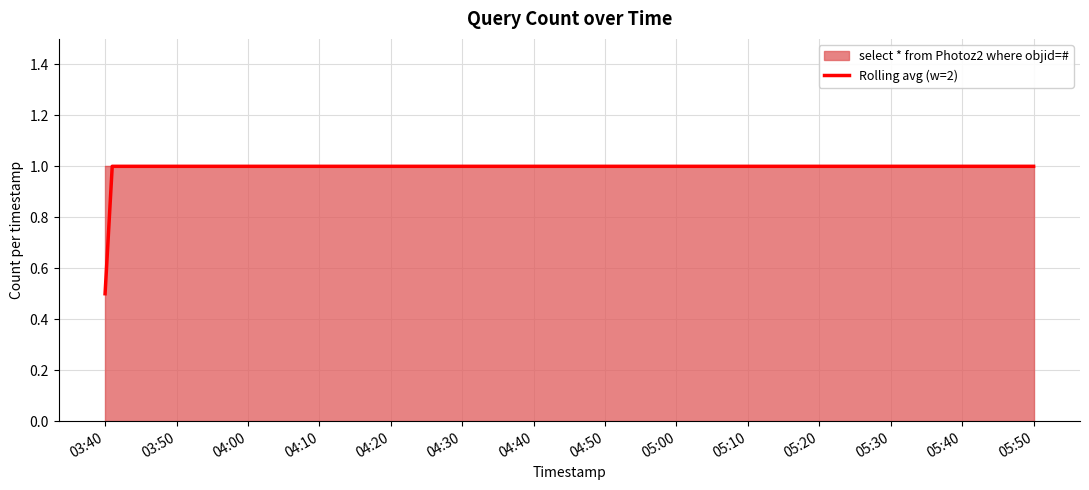

What is the maximum value for Rolling avg (w=2)?

1.0